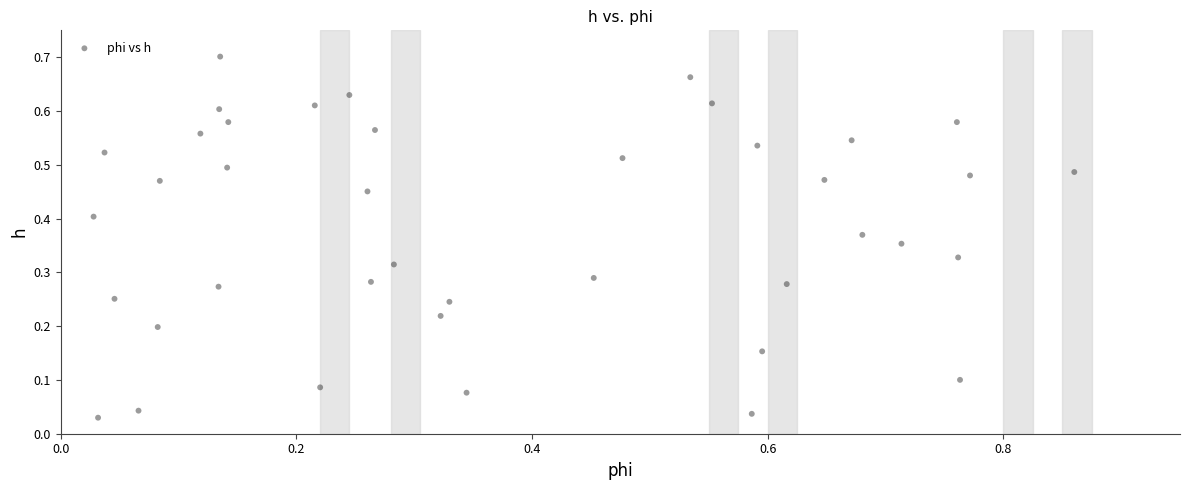

What is the range of X values (max minus min)?

0.8